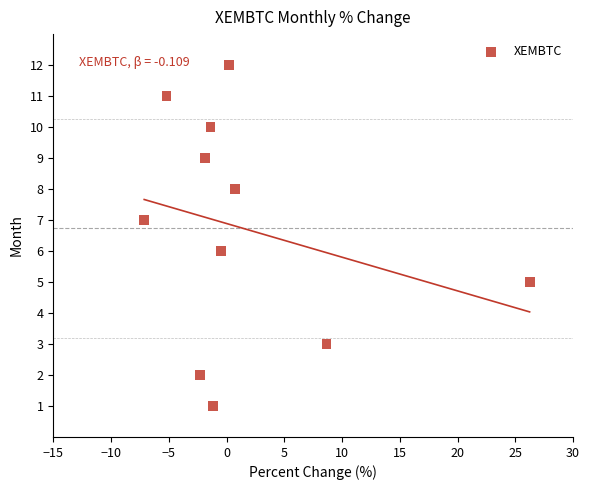

What is the range of Y values (max minus min)?

11